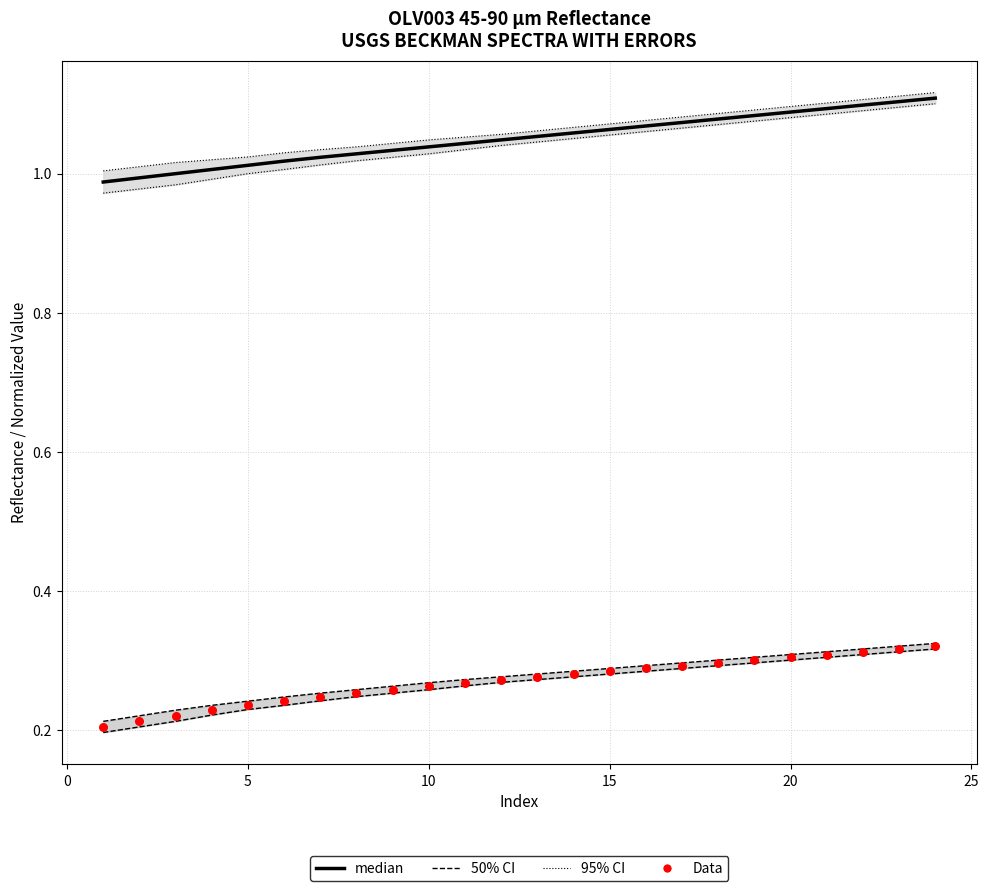

Which series has the largest total across all categories?

median